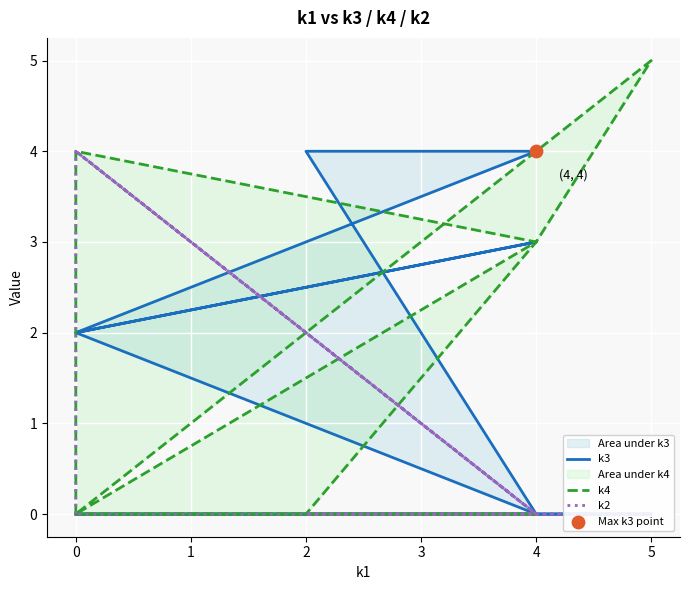

Which series contains the lowest Y value?

k3